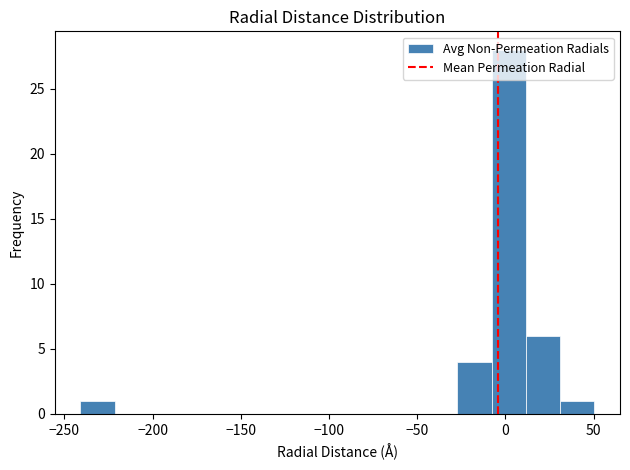

Around what value on the x-axis is the tallest bar? Give the approximate position of its centre, as read against the axis.

0